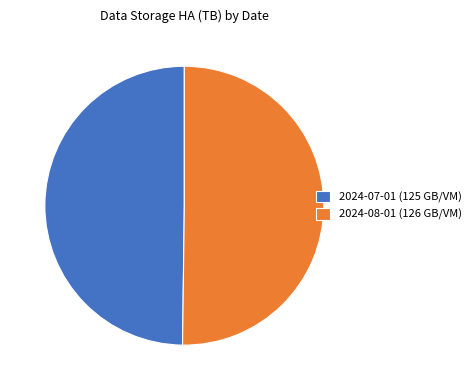

Combined, do 2024-08-01 (126 GB/VM) and 2024-07-01 (125 GB/VM) account for over 50%?

Yes